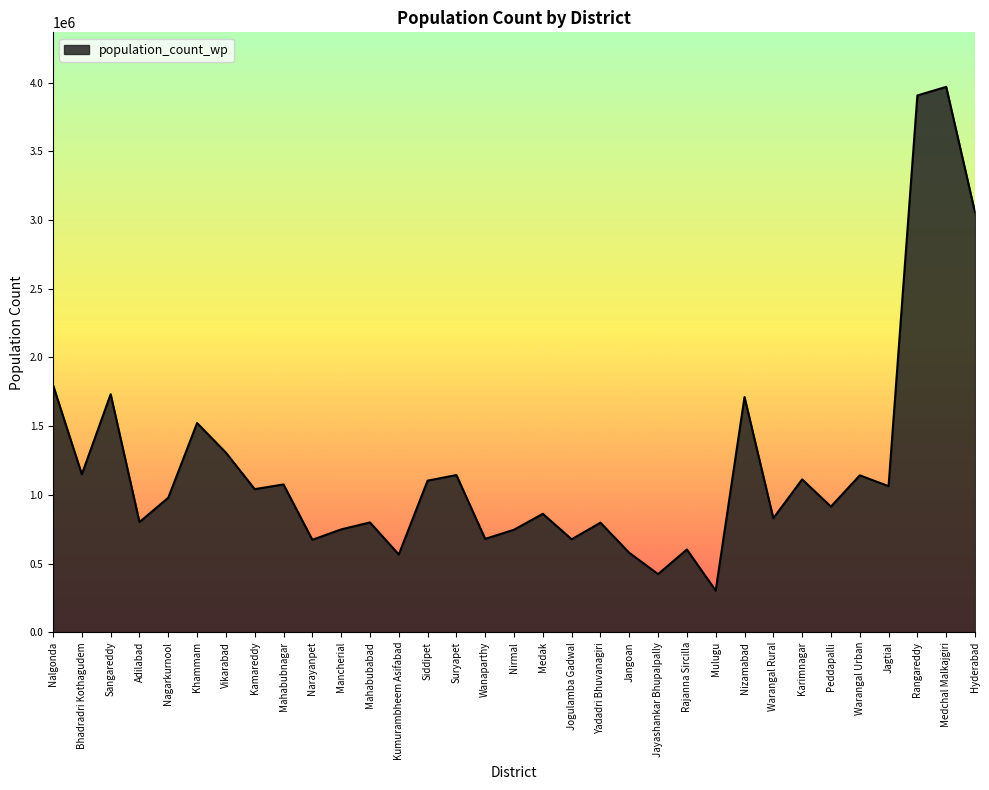

What is the maximum value shown in the chart?

3968244